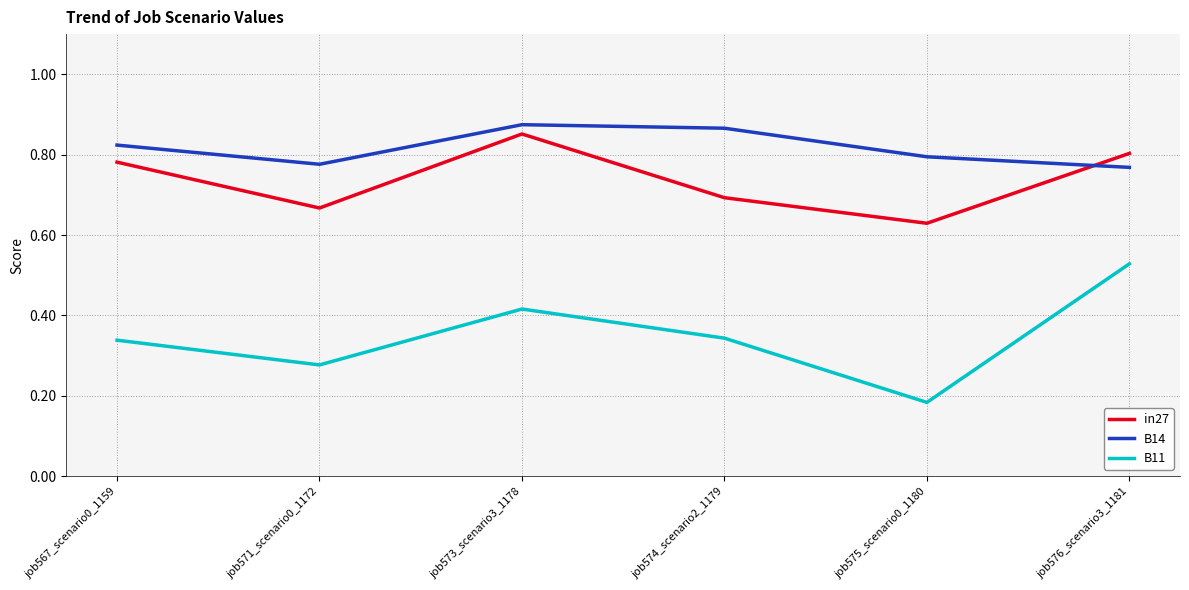

What is the sum of all B11 values?

2.1